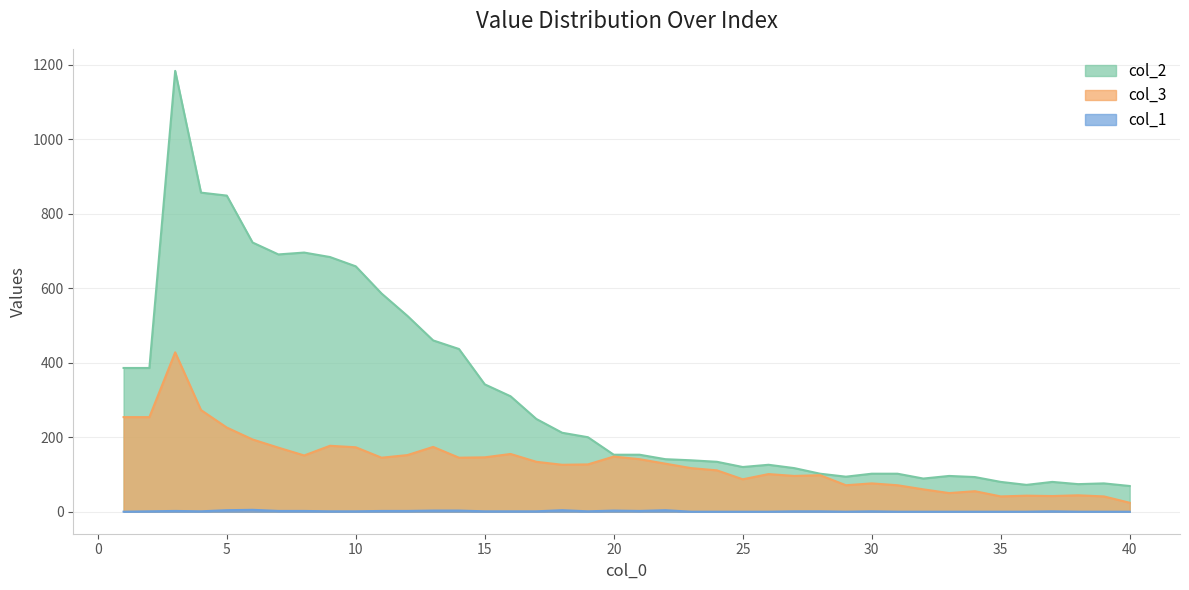

Which has a higher value, 8 or 32?

8